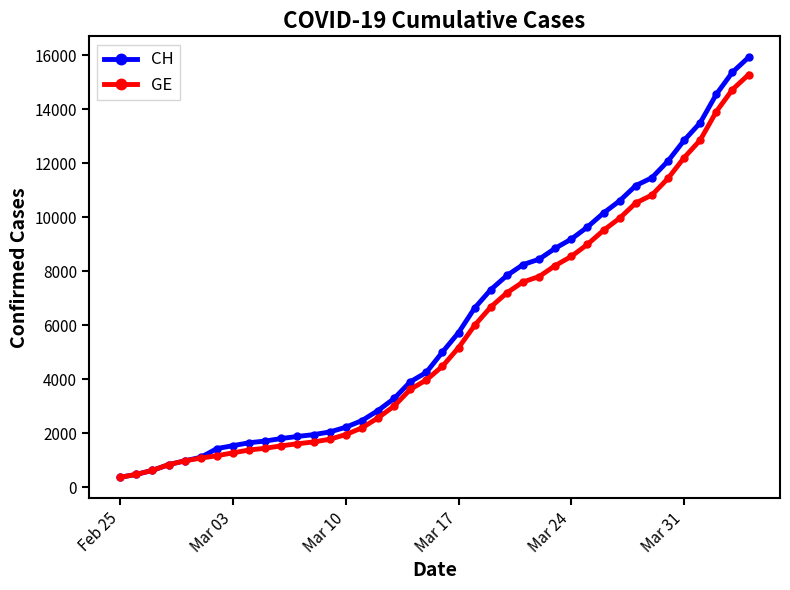

What is the maximum value for GE?

15284